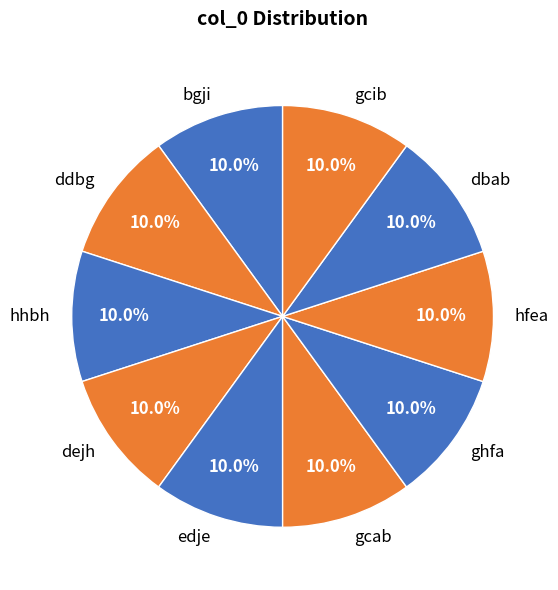

What is the ratio of the value at hhbh to the value at gcib?

1.0